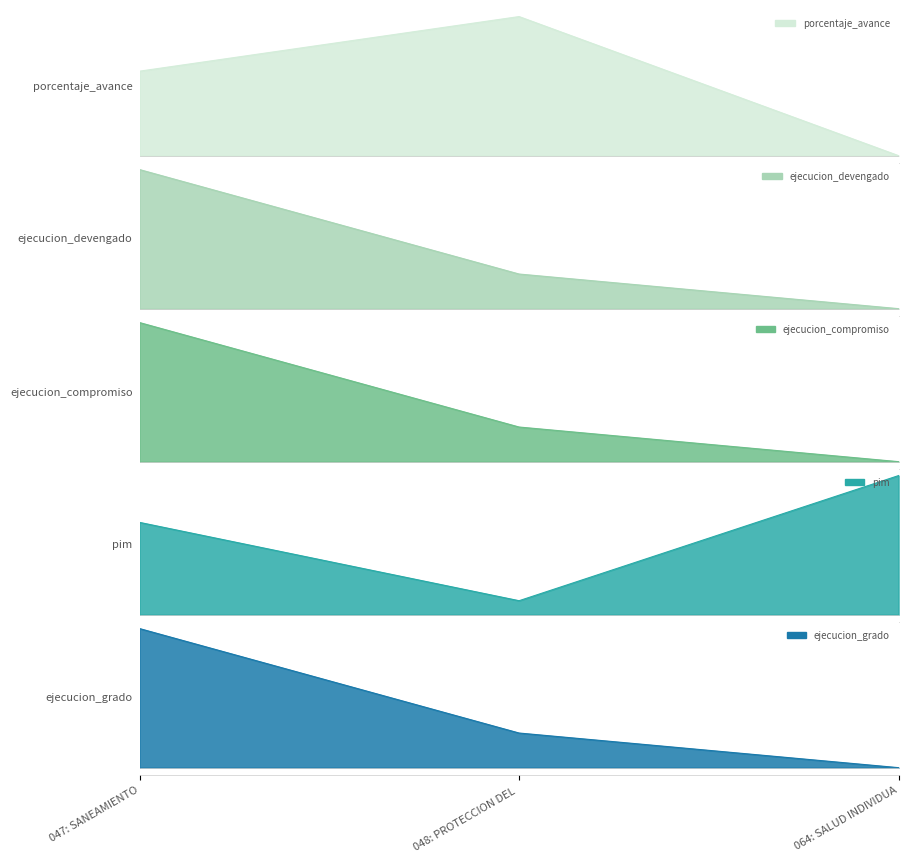

What is the spread (max minus min) of values at 047: SANEAMIENTO?

142133.9